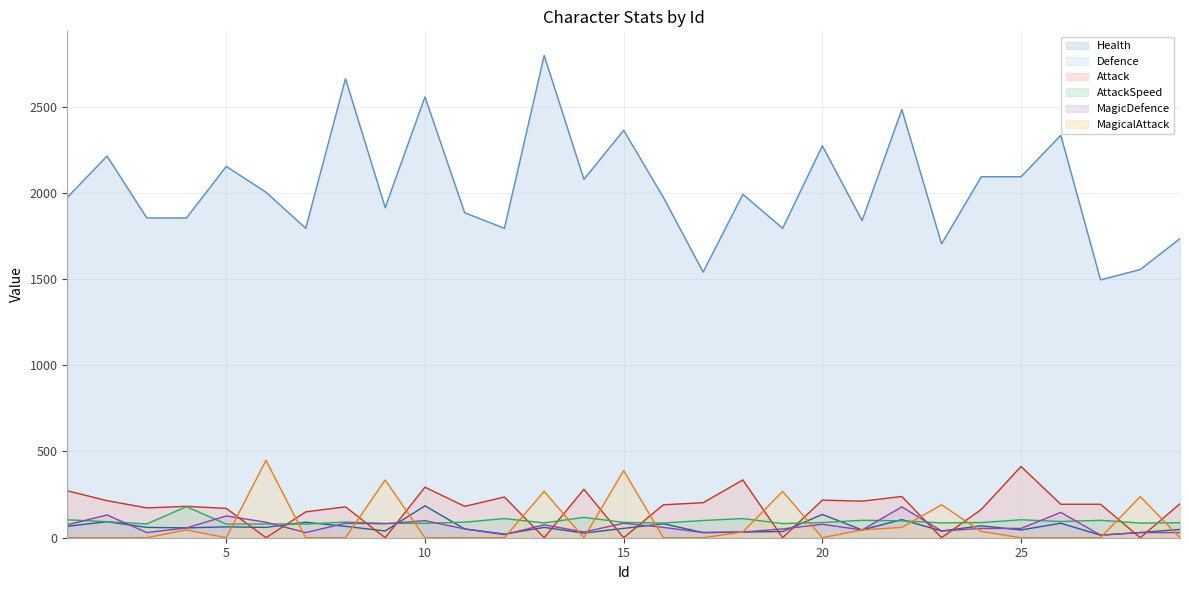

Which series has the widest spread of values?

Health